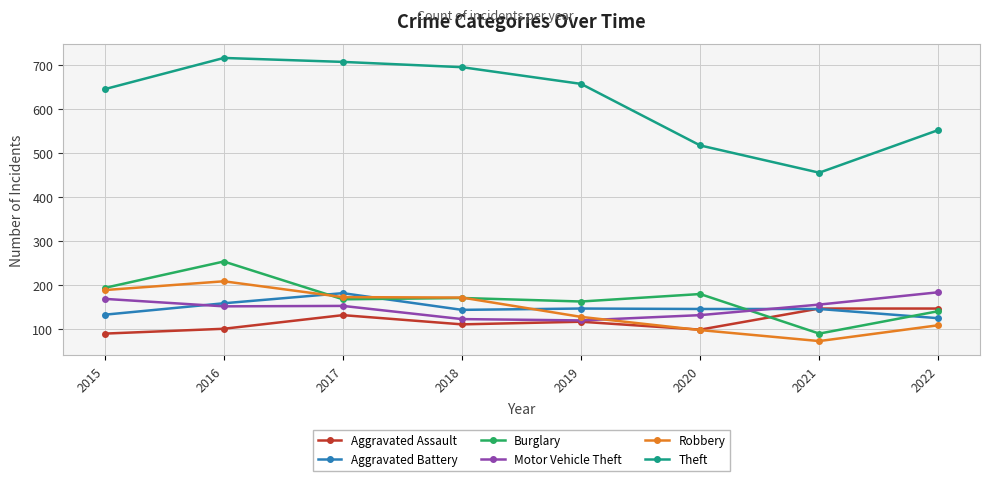

How many lines are shown in the chart?

6